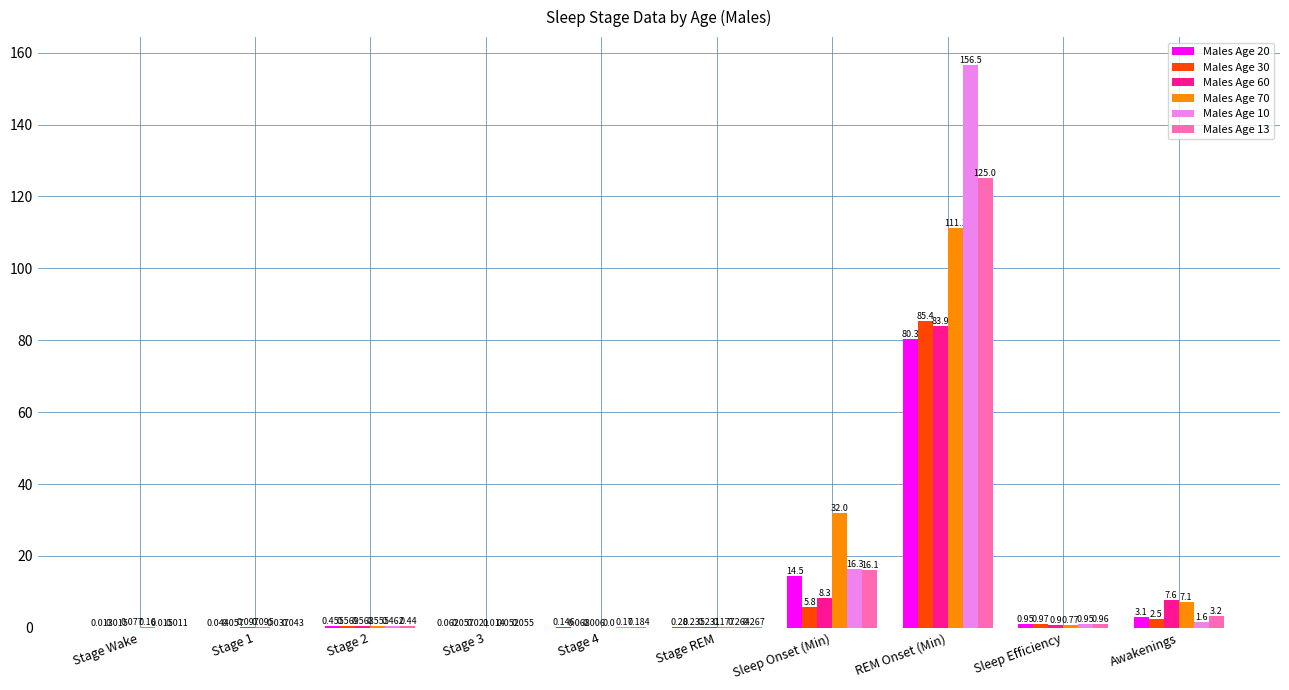

Which category has the highest value in the Males Age 13 series?

REM Onset (Min)